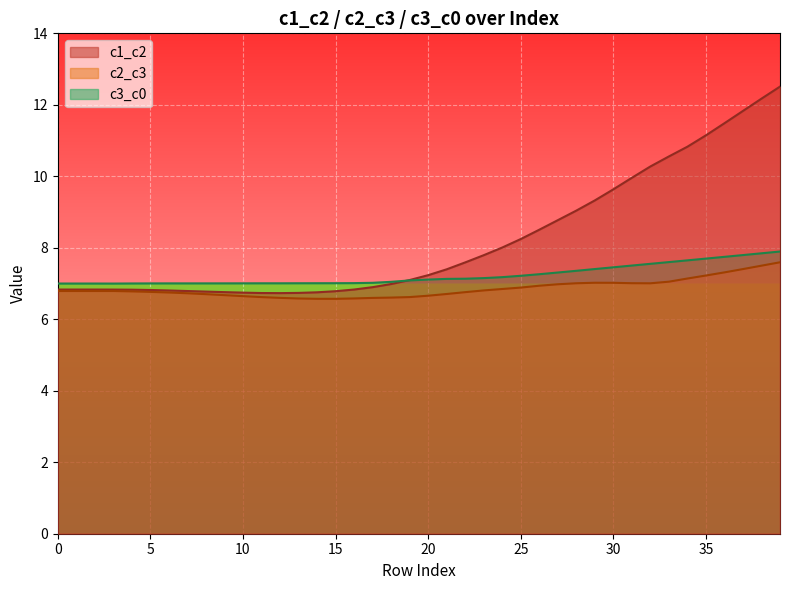

True or false: c3_c0 and c2_c3 cross at least once.

False